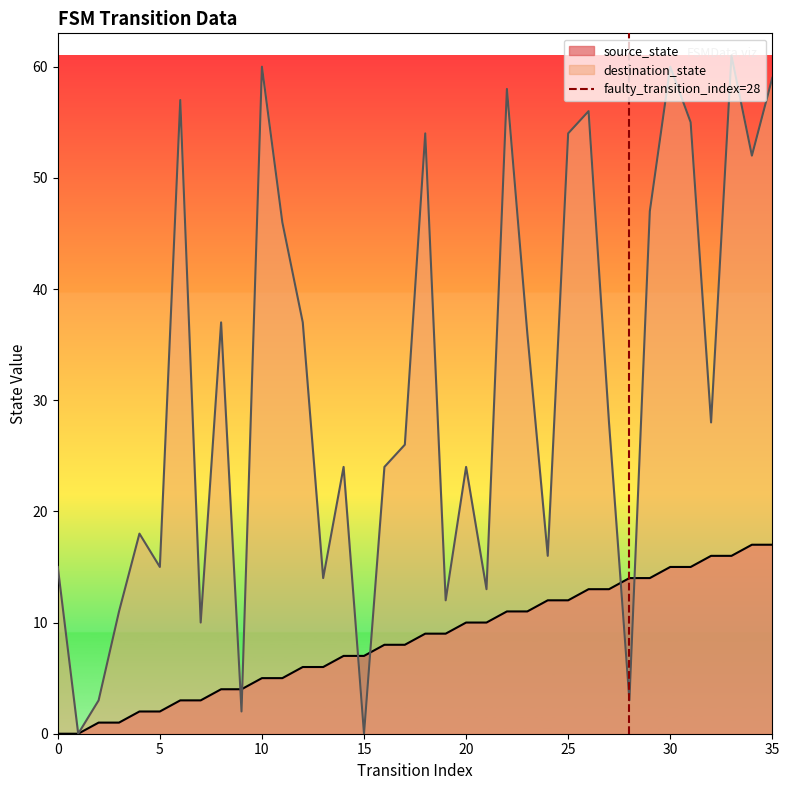

True or false: source_state has a value of 3 at 10.

False